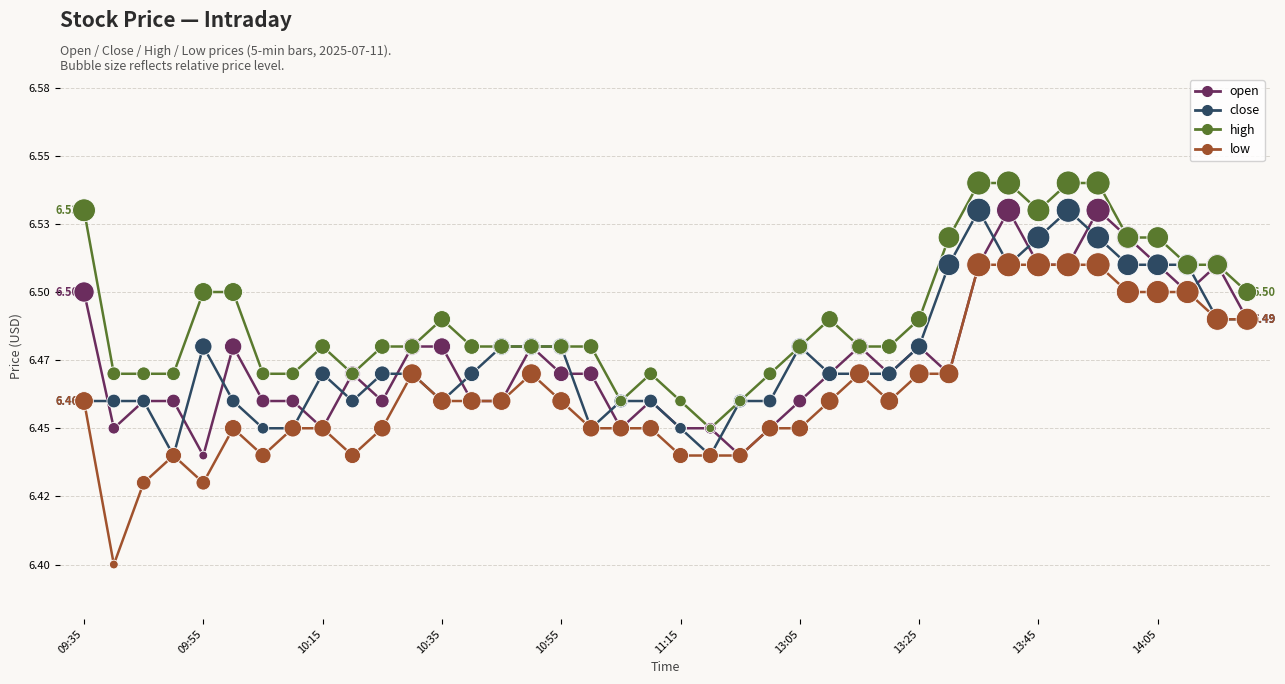

What are all the series names shown in the legend?

open, close, high, low